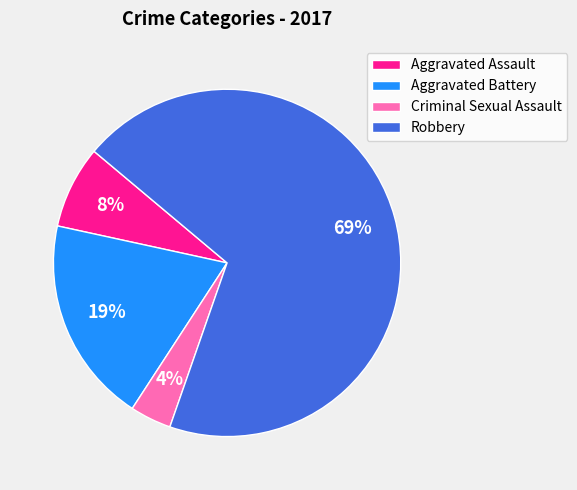

To the nearest percent, what percentage of the pie is Aggravated Battery?

19%